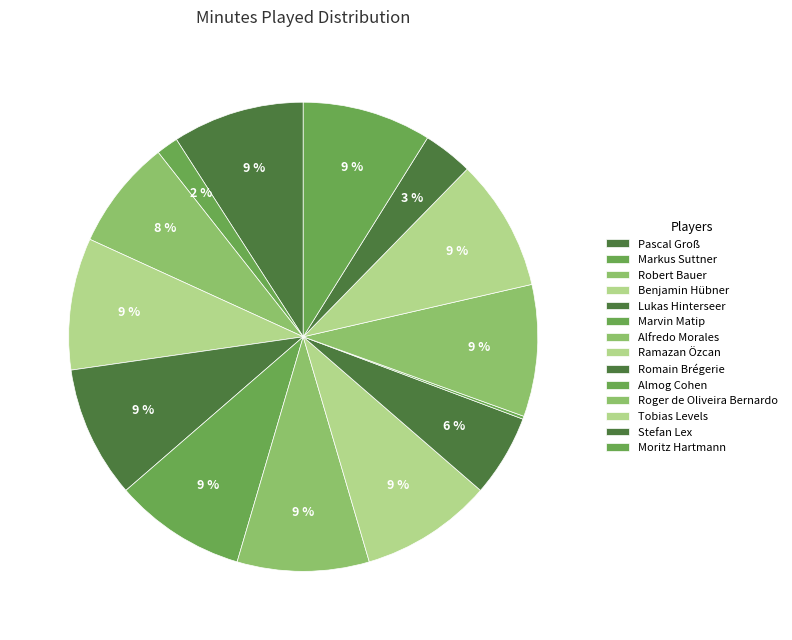

What portion of the pie excludes Alfredo Morales?

90.9%